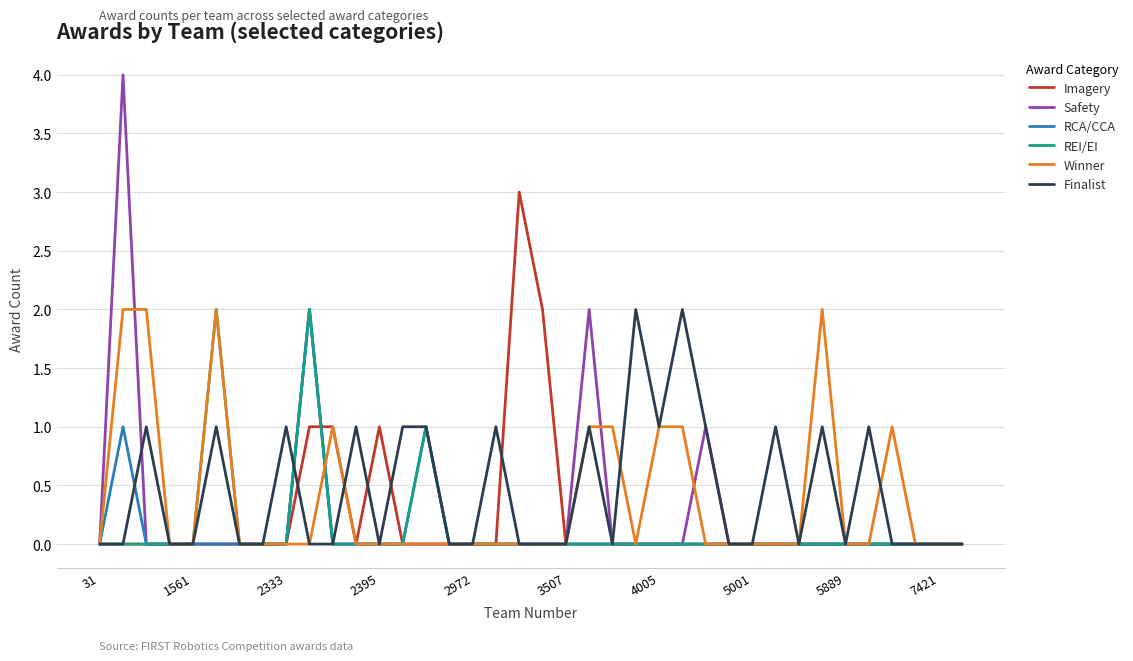

What is the greatest value displayed?

4